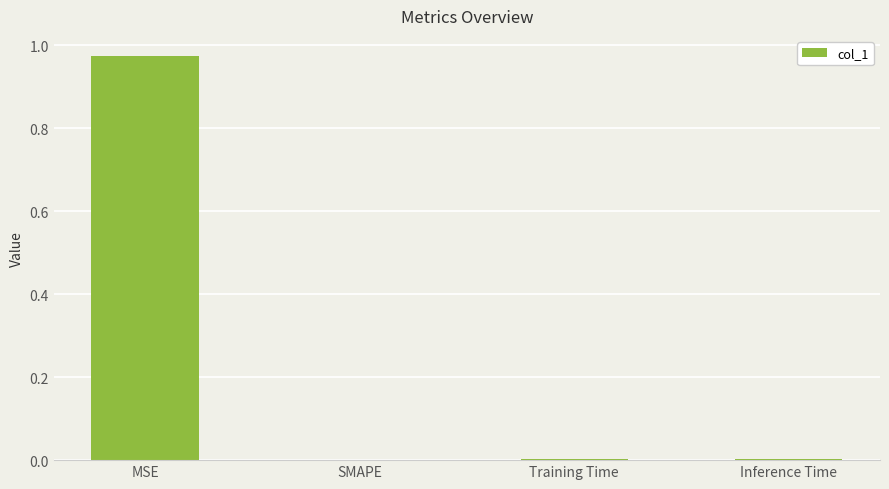

Which has a higher value, Training Time or MSE?

MSE